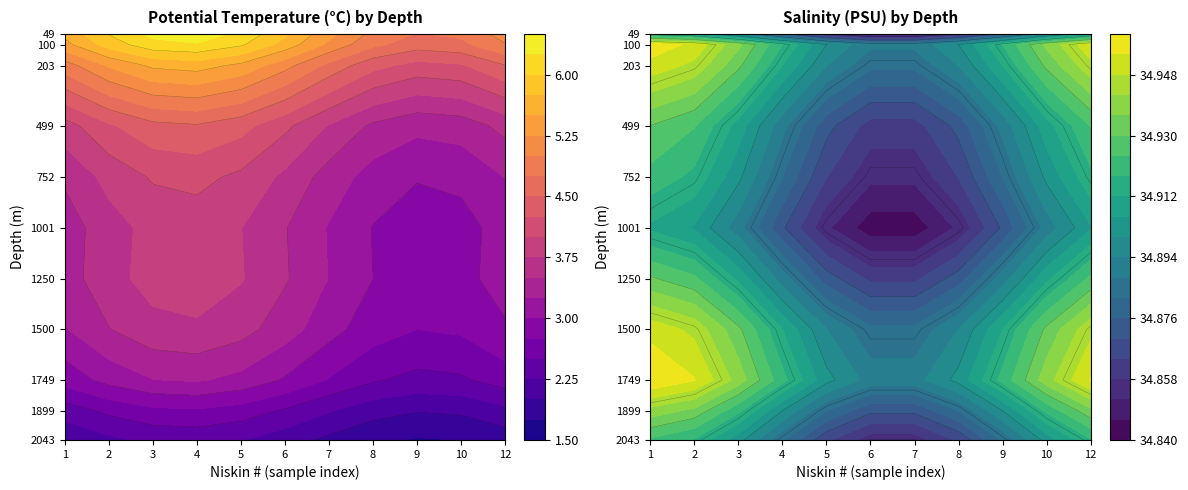

What is the maximum value shown in the chart?

34.9